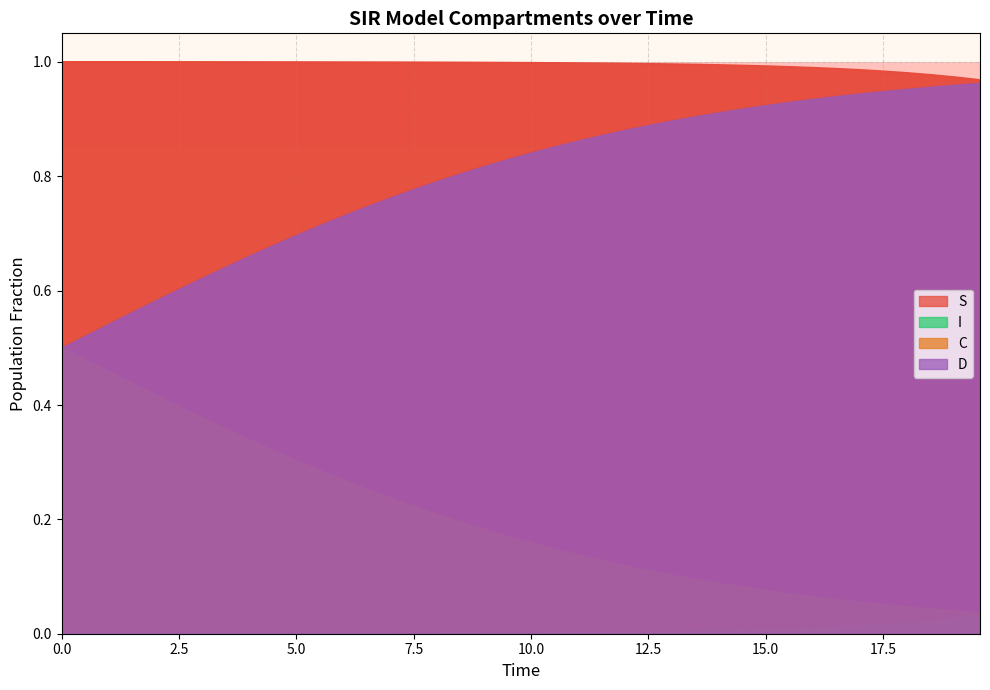

What are all the series names shown in the legend?

S, I, C, D